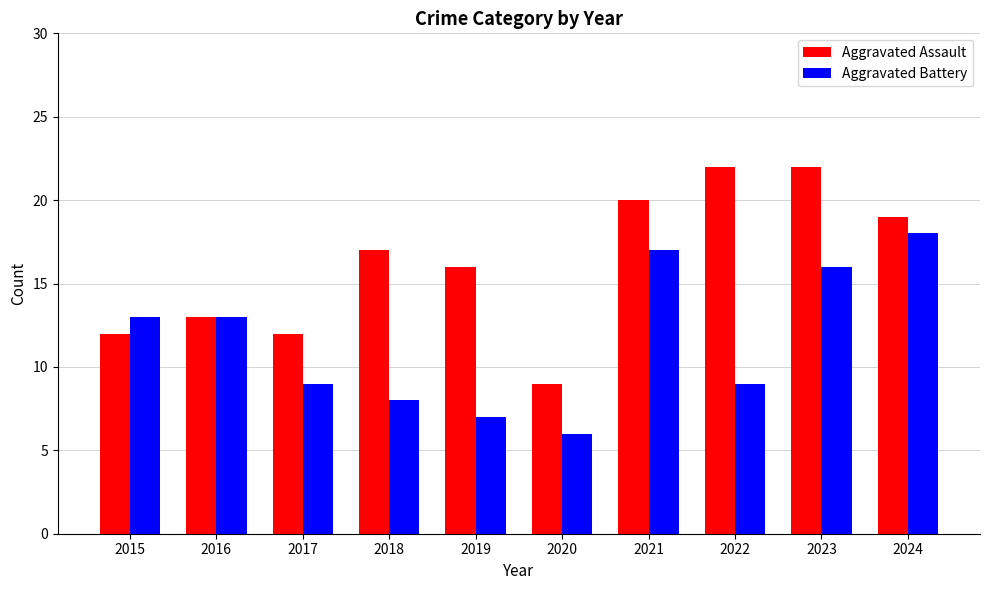

What is the sum of all Aggravated Assault values?

162